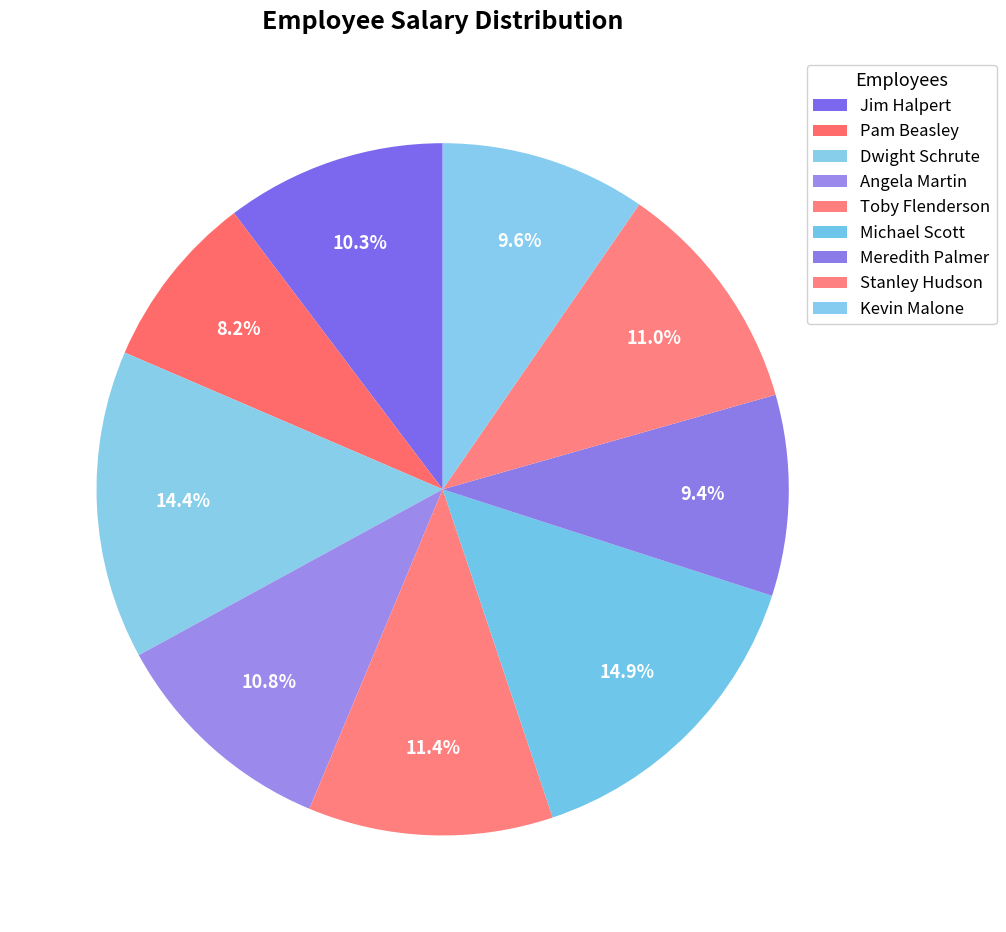

What is the largest slice in the pie chart?

Michael Scott